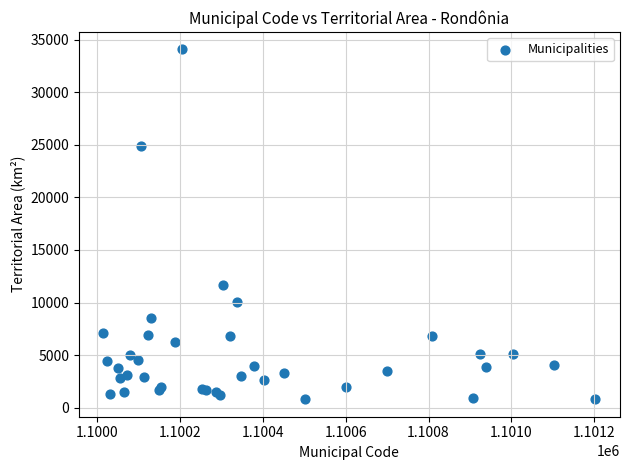

What Y value in the scatter plot is closest to 17444?

11708.6